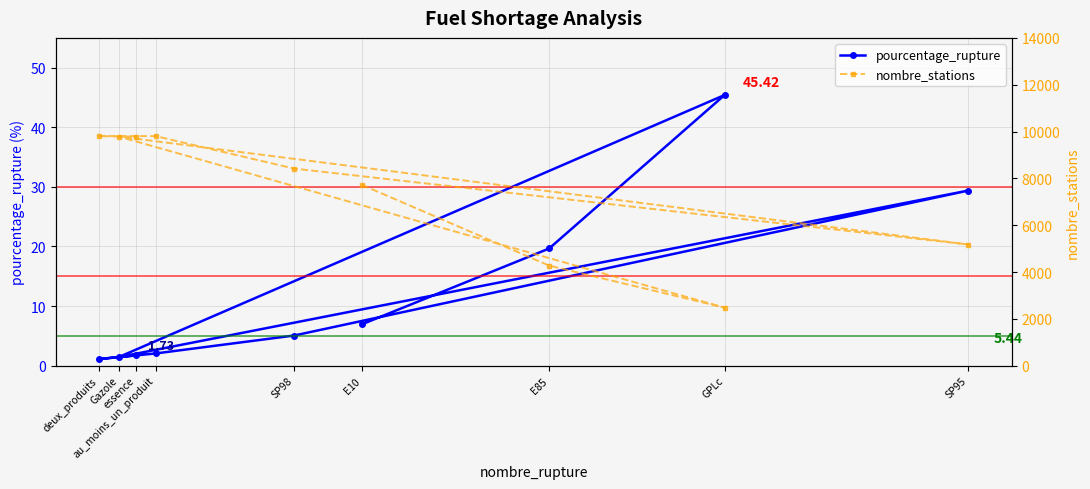

Which series has the widest spread of values?

nombre_stations